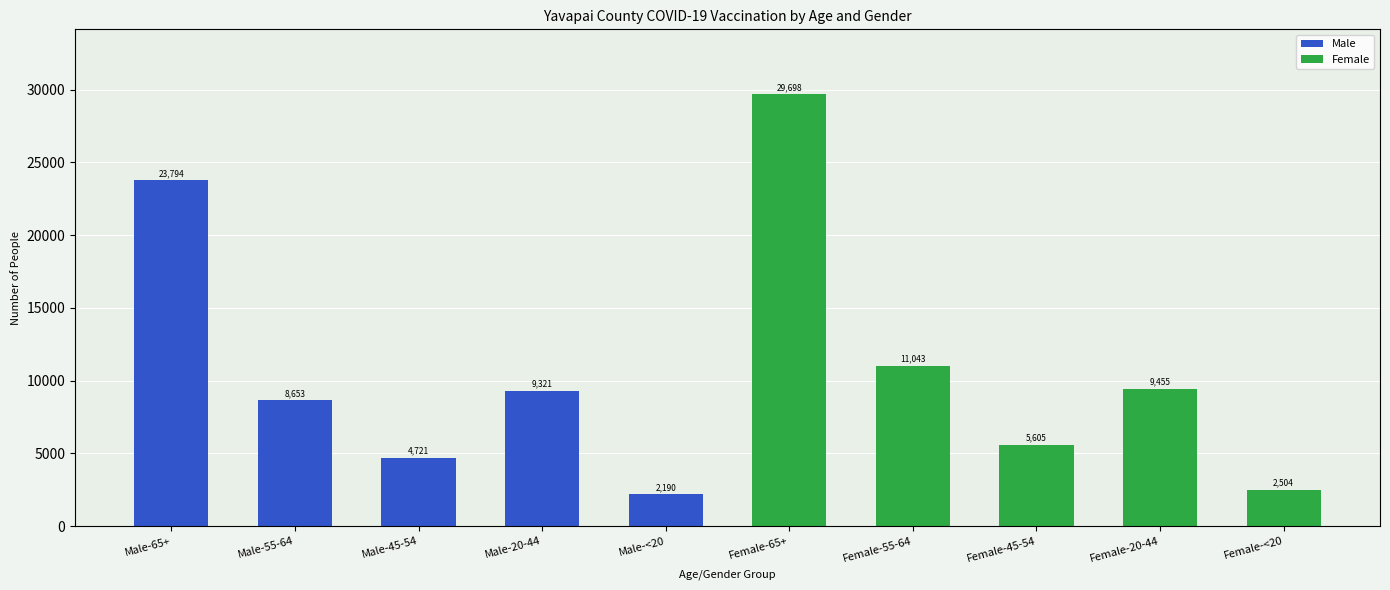

Approximately how many times larger is the value at Male-<20 compared to Female-55-64?

0.2